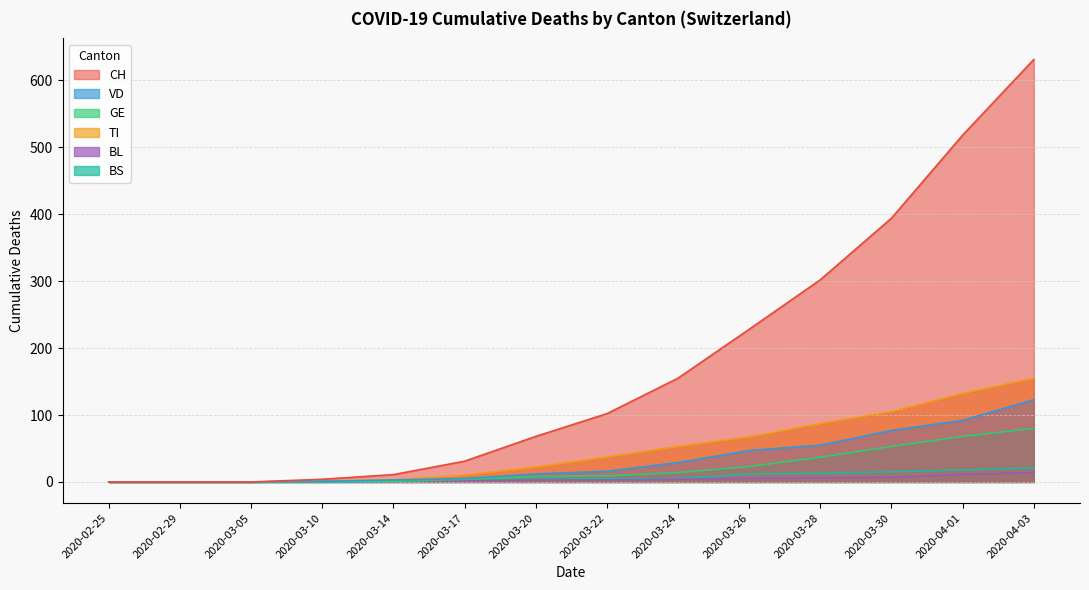

At how many categories does at least one series exceed 404?

2